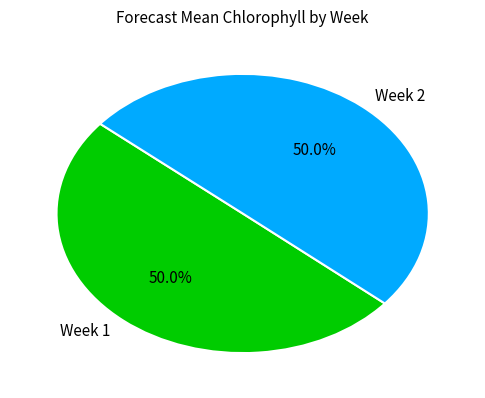

To the nearest percent, what percentage of the pie is Week 1?

50%